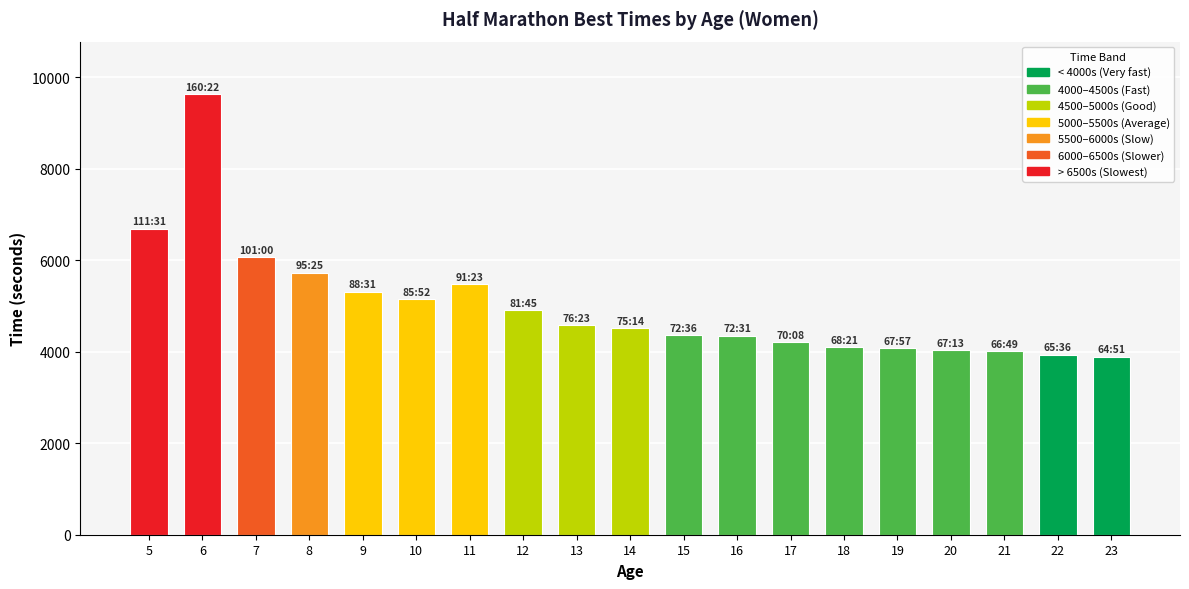

The value at 12 is 4905. True or false?

True